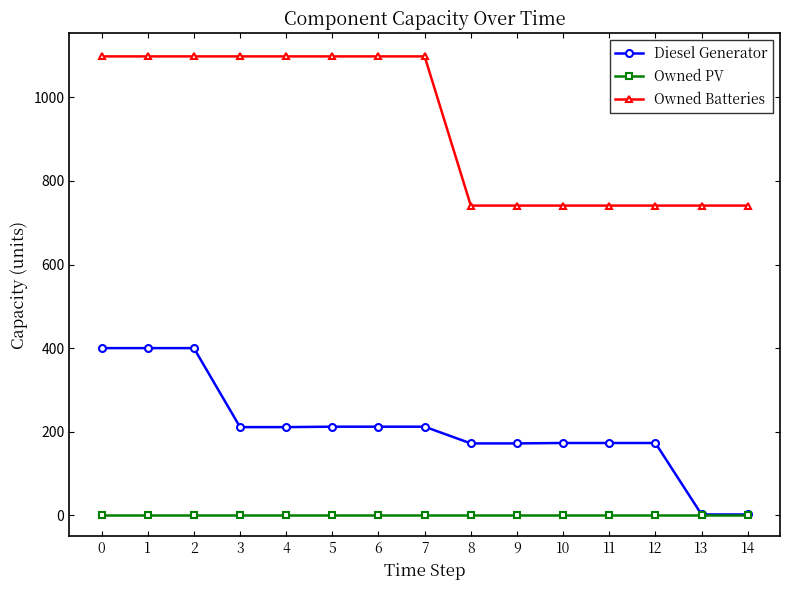

Rank the series at 9 from highest to lowest value.

Owned Batteries, Diesel Generator, Owned PV